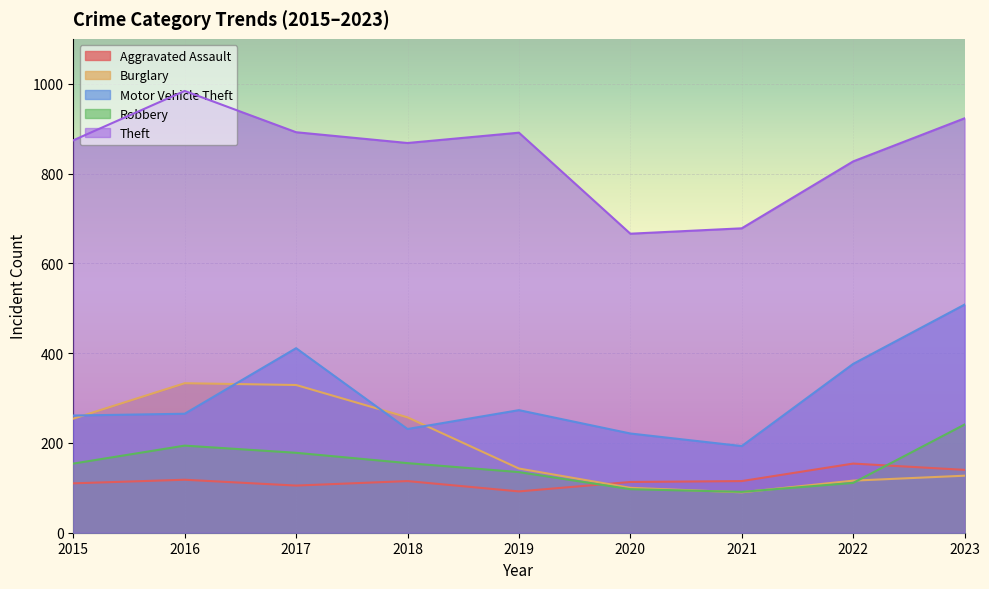

At which category does Theft reach its first local peak?

2016